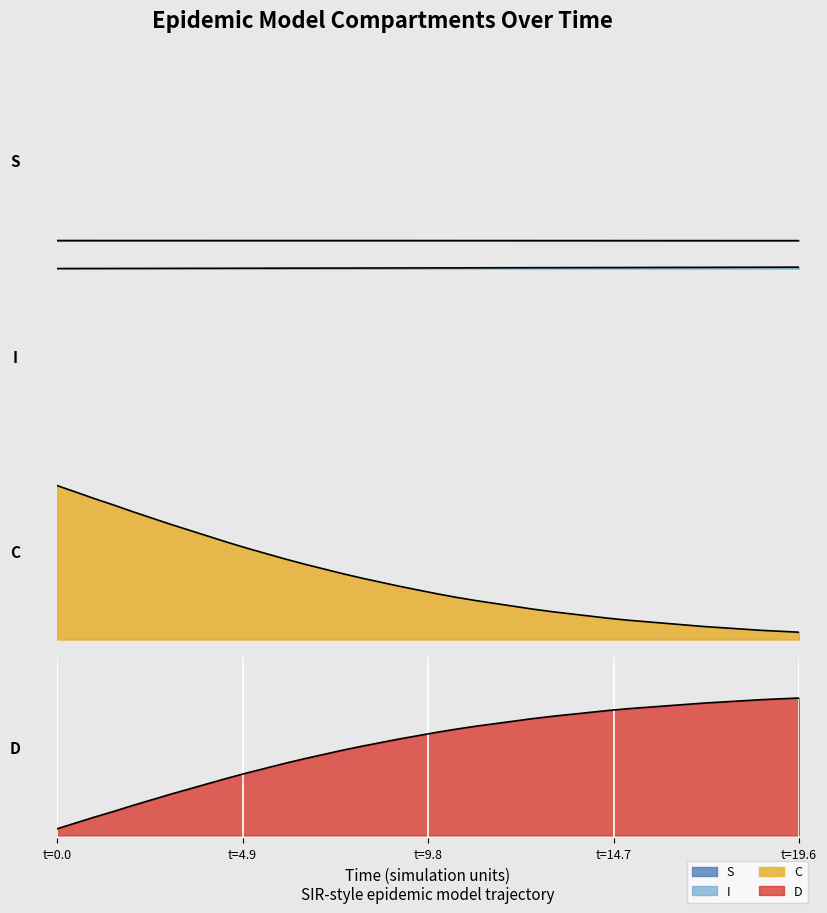

At which label is I closest to 0?

t=0.0